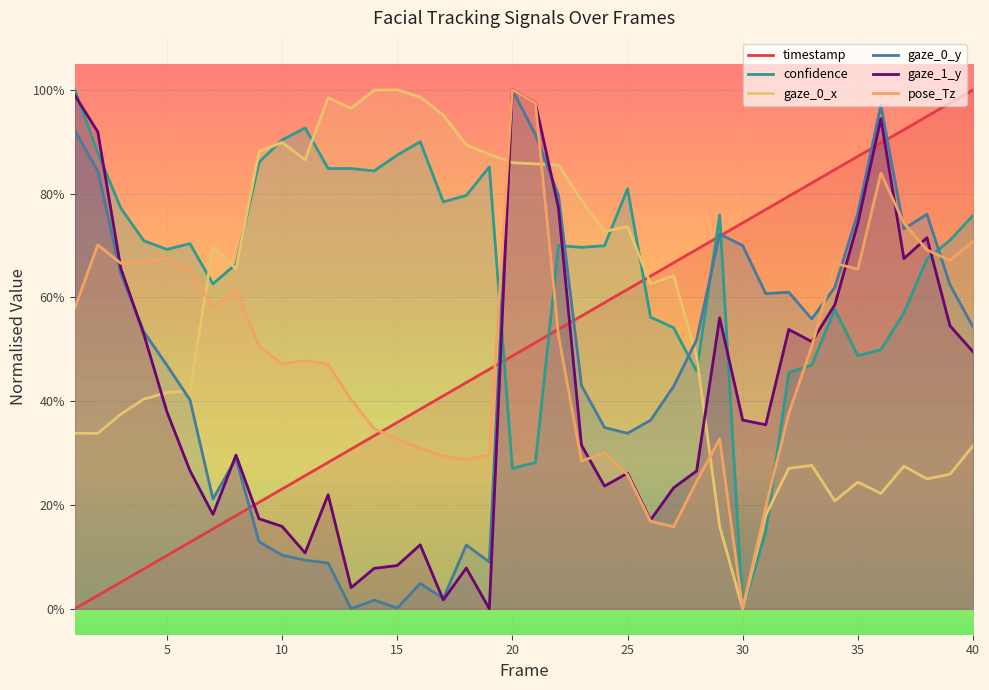

Which series changed the most between 3 and 22?

timestamp